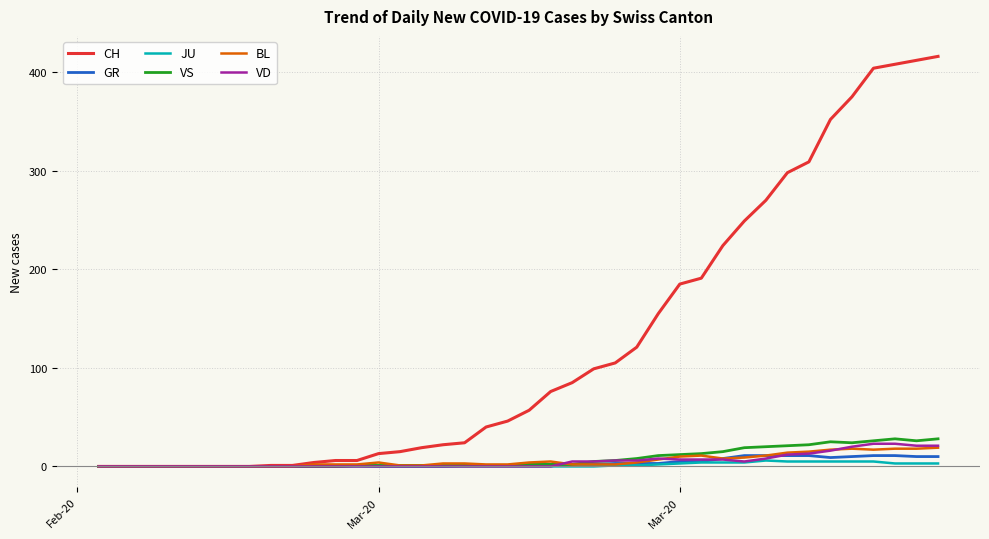

What is the average value of the JU series?

1